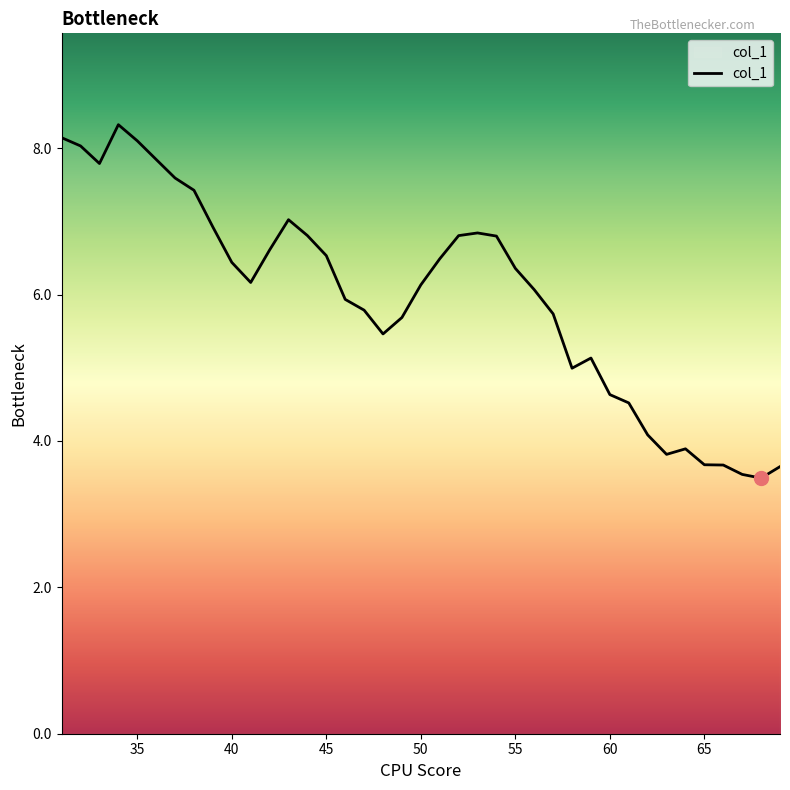

What is the greatest value displayed?

8.3